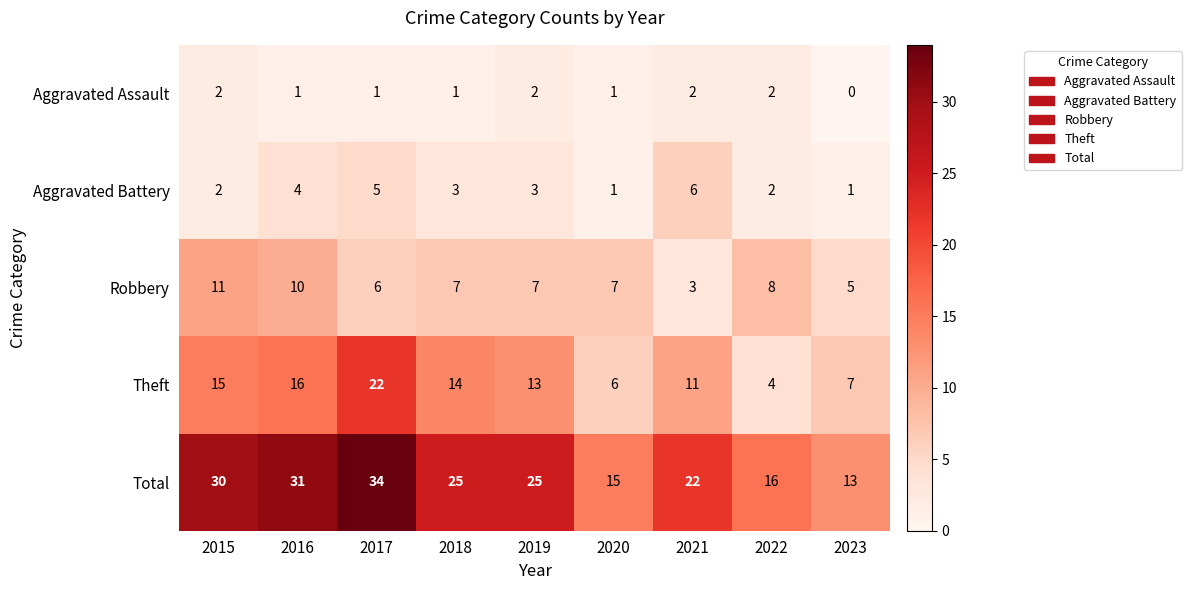

At which category is the sum across all series the highest?

2017